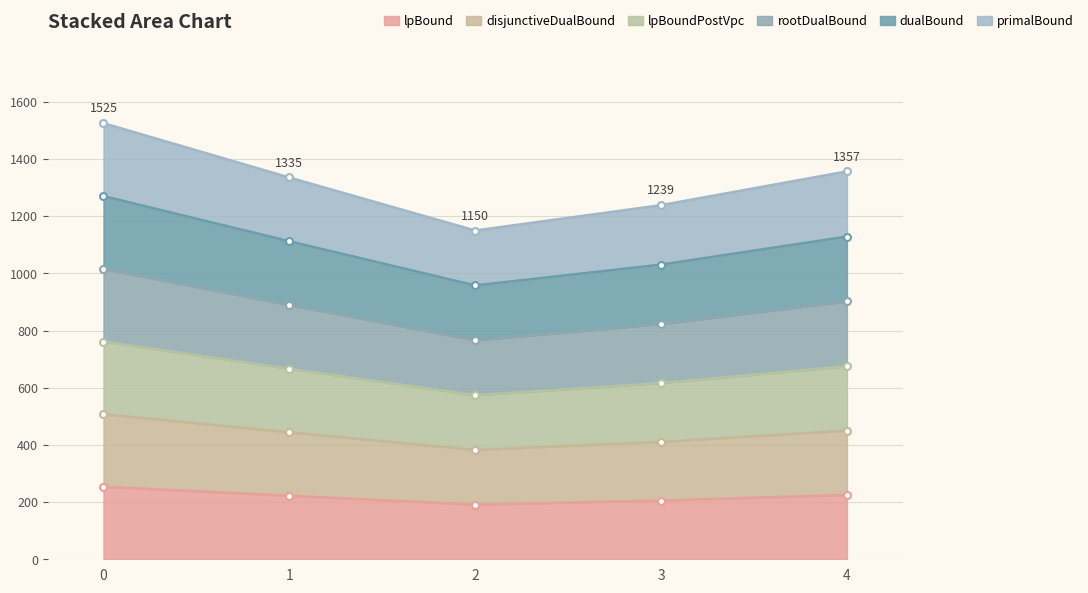

True or false: lpBoundPostVpc and dualBound cross at least once.

False